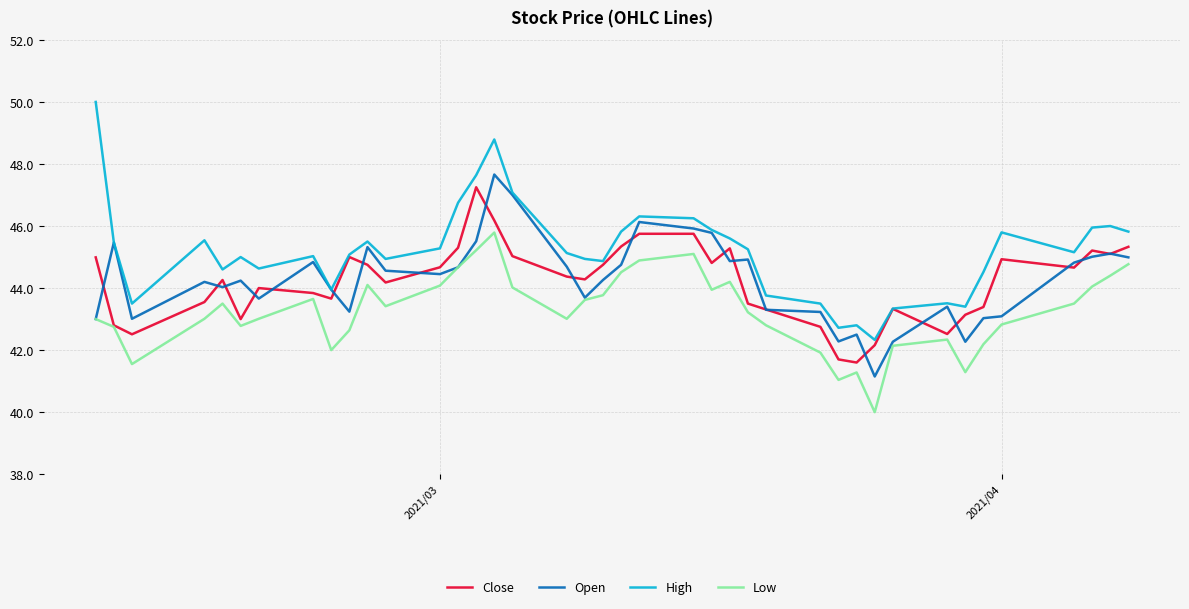

What is the minimum value for Close?

41.6